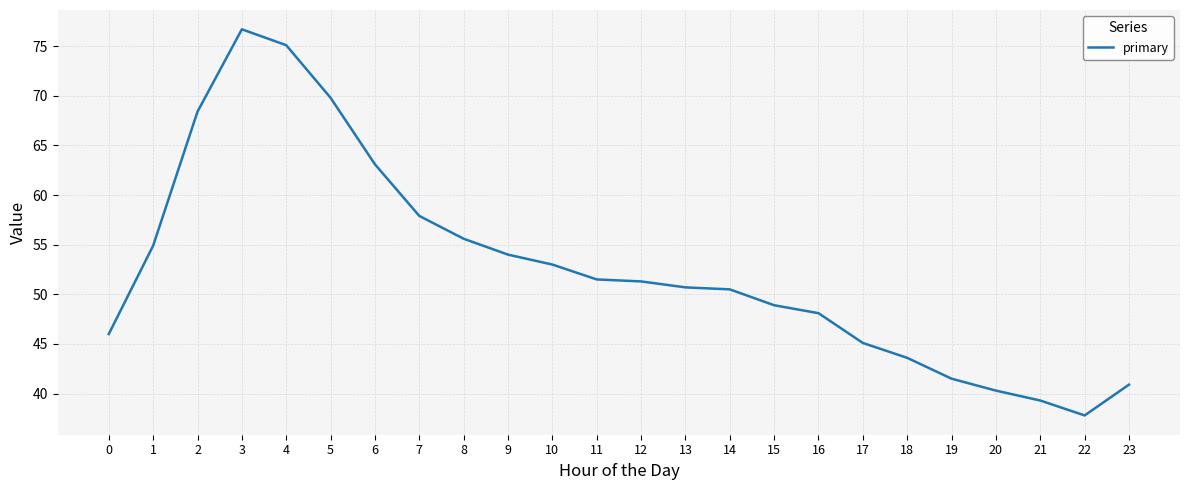

How many series are shown in this chart?

1